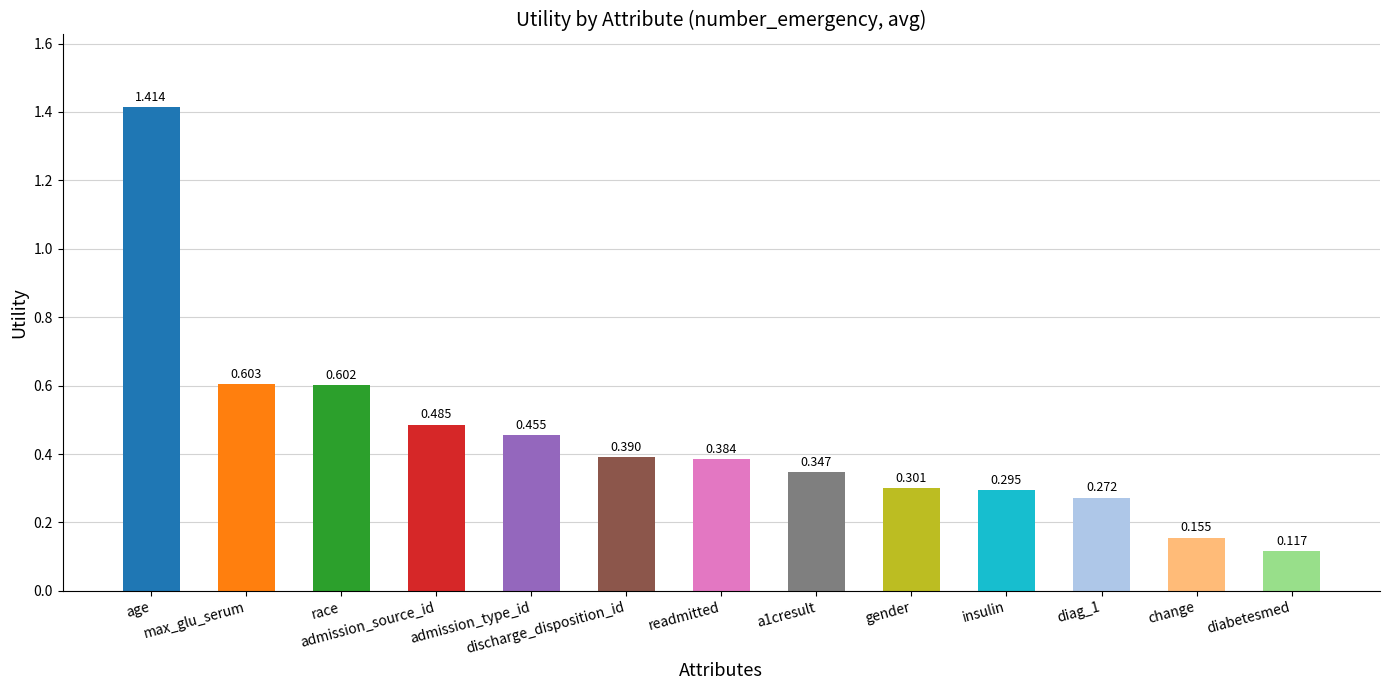

Is it true that the value at change is 0.3?

False